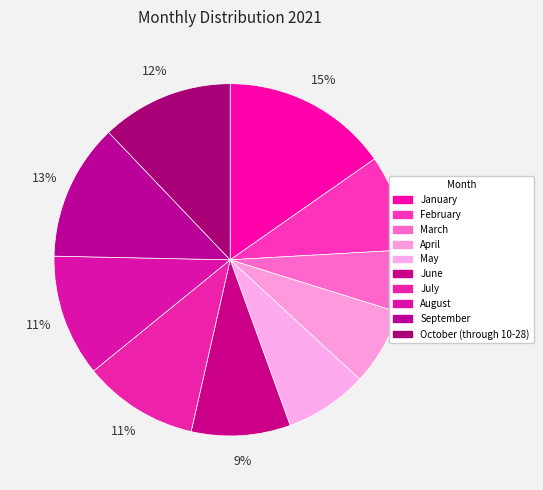

To the nearest percent, what is the average slice percentage?

10%